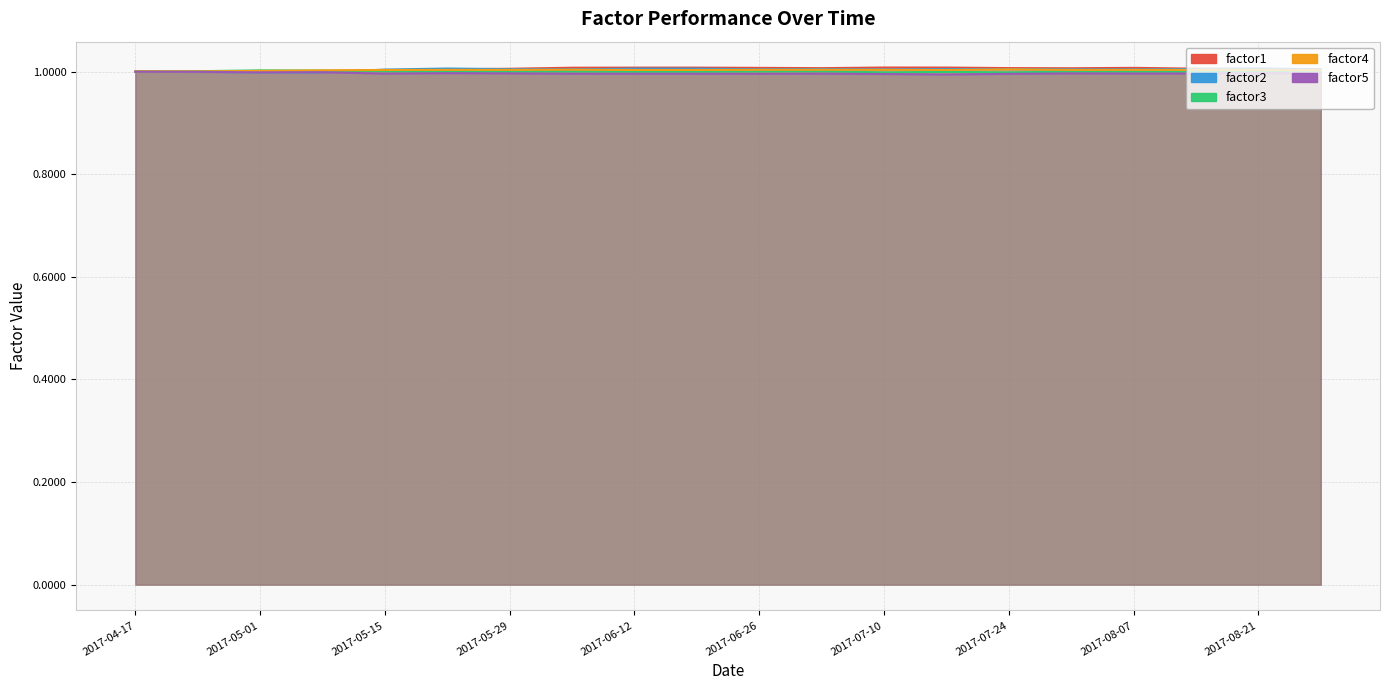

Is the value of factor3 at 2017-07-31 greater than the value of factor4 at 2017-06-05?

No